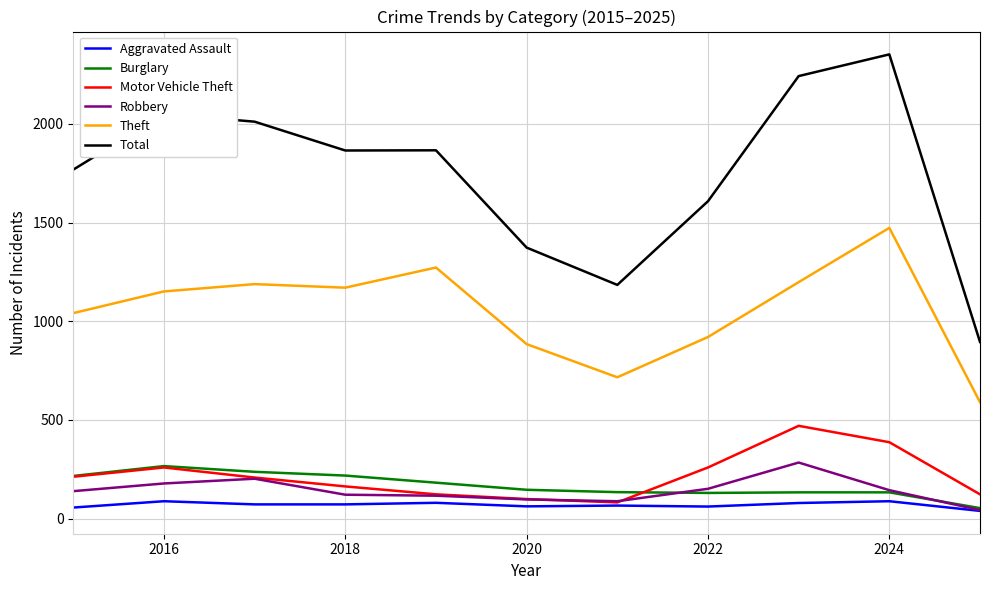

Does the chart have visible grid lines?

Yes